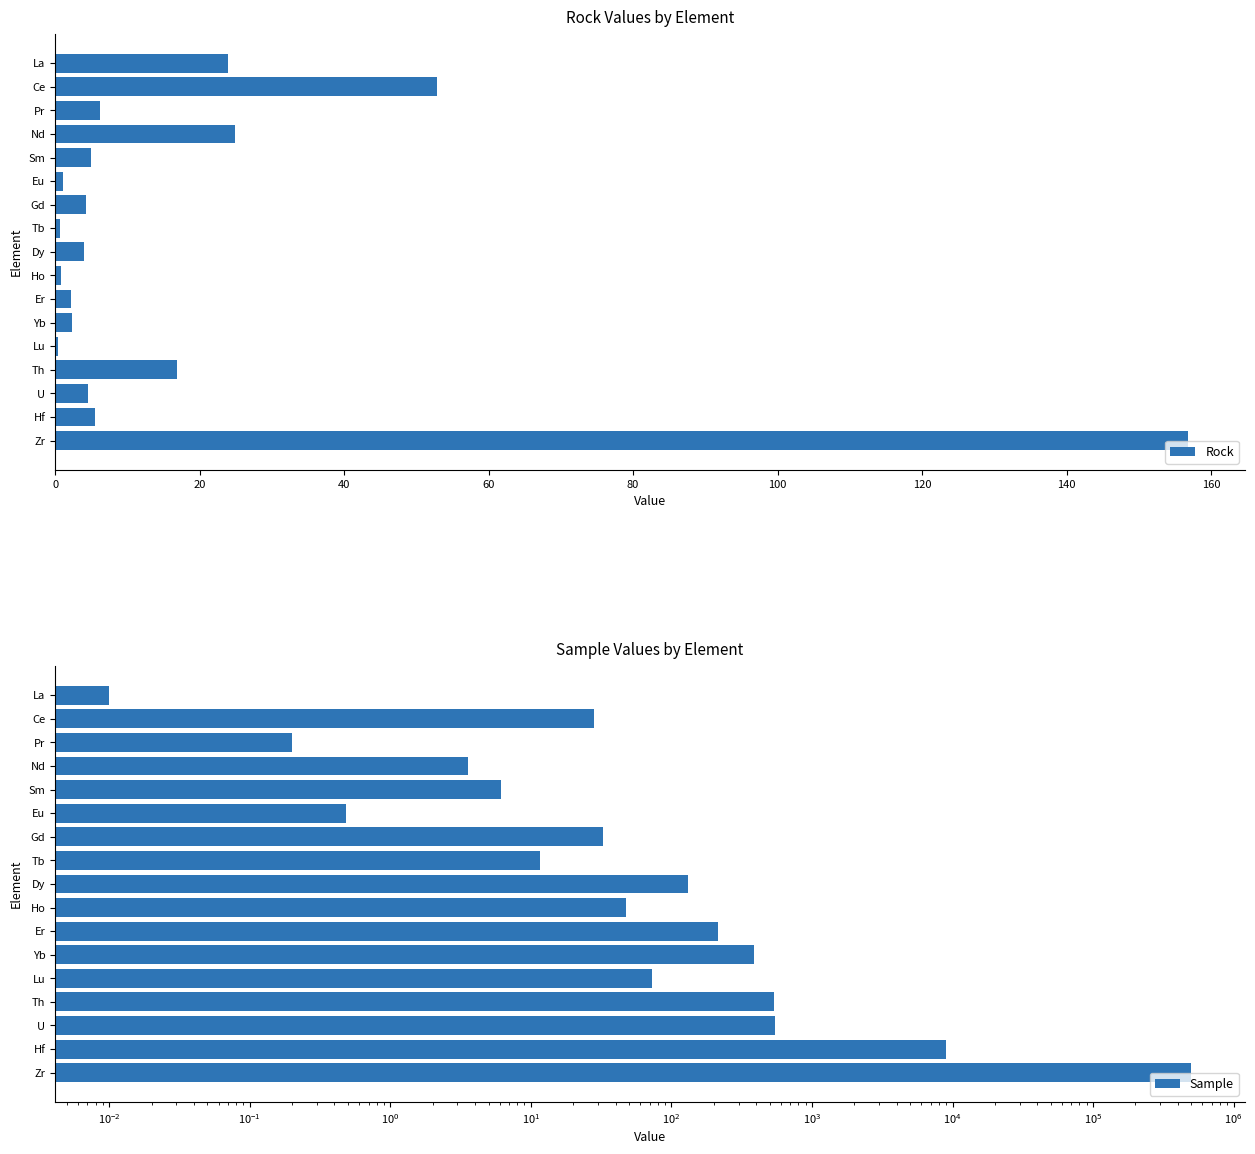

Reading right to left, transcribe all the data shown in this chart.

Rock: 156.9	5.5	4.6	16.9	0.3	2.3	2.2	0.8	4.0	0.6	4.3	1.1	5.0	24.9	6.2	52.8	23.9
Sample: 497555.0	8963.8	541.4	539.9	72.9	385.8	215.5	47.1	130.3	11.6	32.6	0.5	6.1	3.5	0.2	28.0	0.0